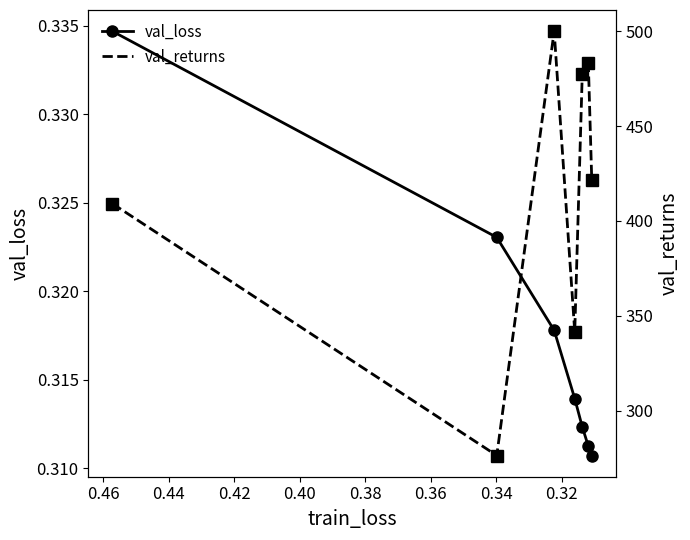

What are all the series names shown in the legend?

val_loss, val_returns